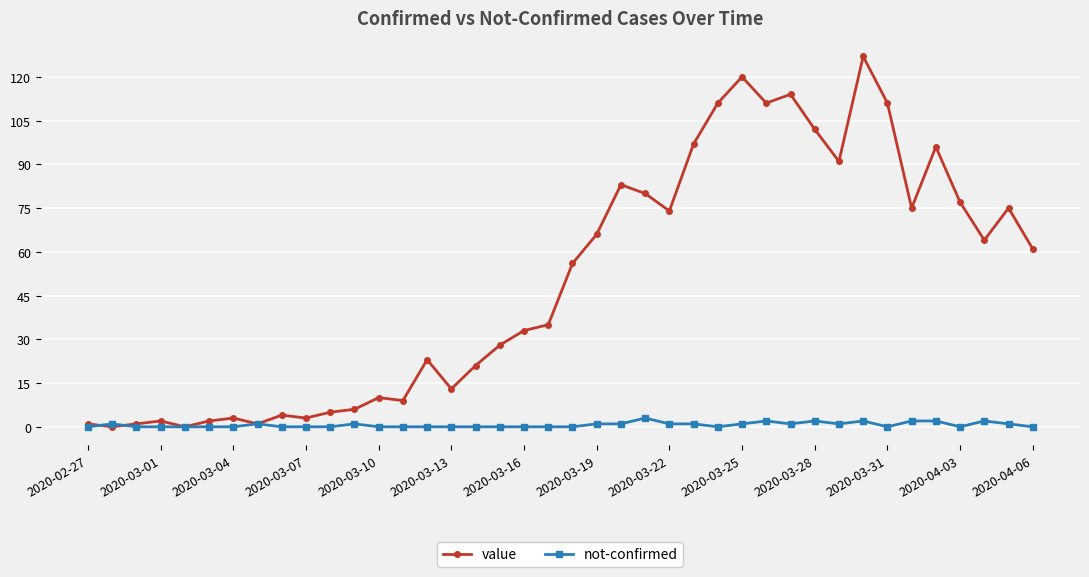

What is the highest value of the value series?

127